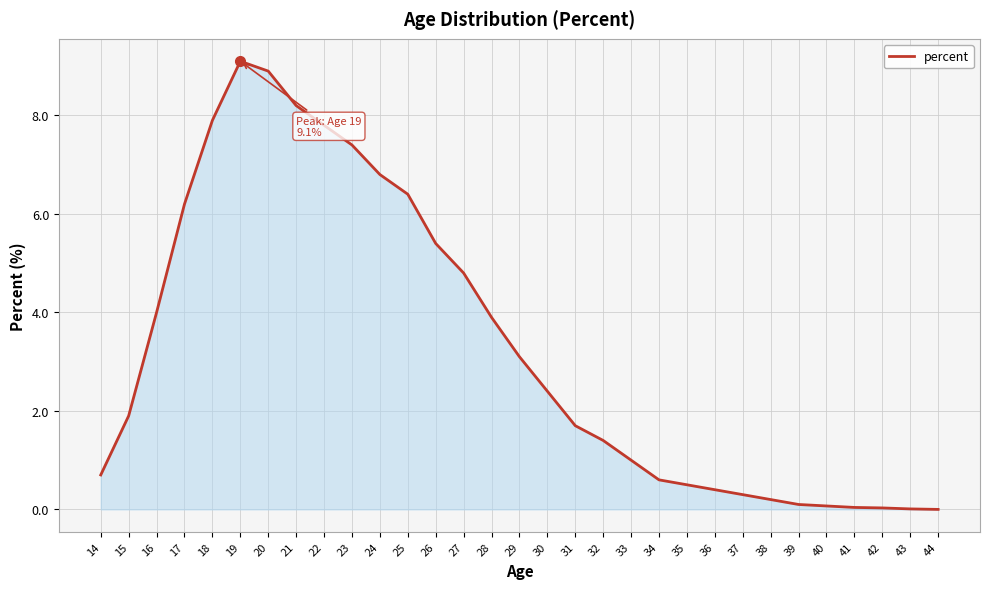

What is the difference between the values at 25 and 37?

6.1